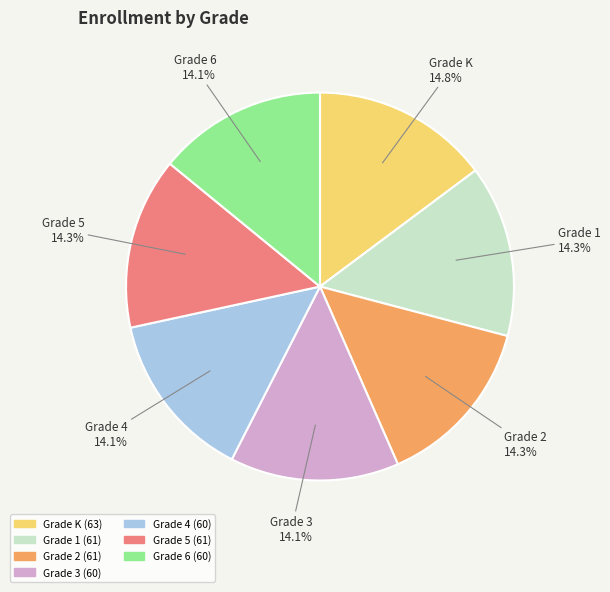

To the nearest percent, what is the combined percentage of Grade 3 and Grade K?

29%